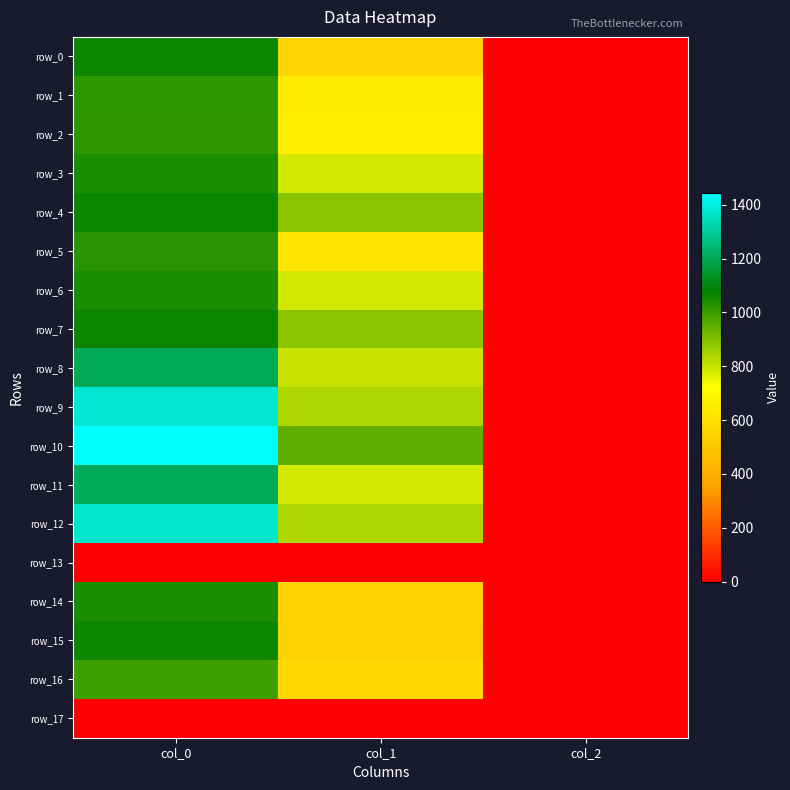

What is the total value across all series at col_2?

32.0